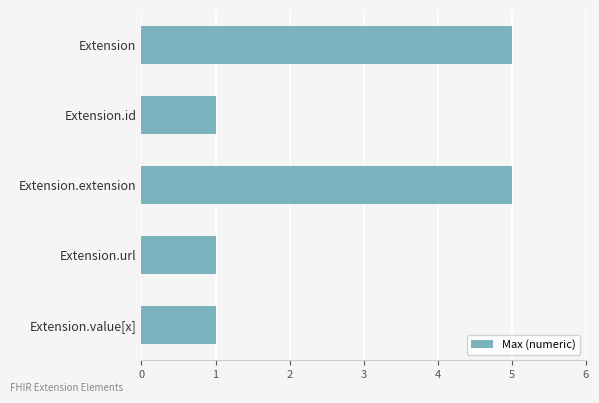

How many bars are there in total?

5